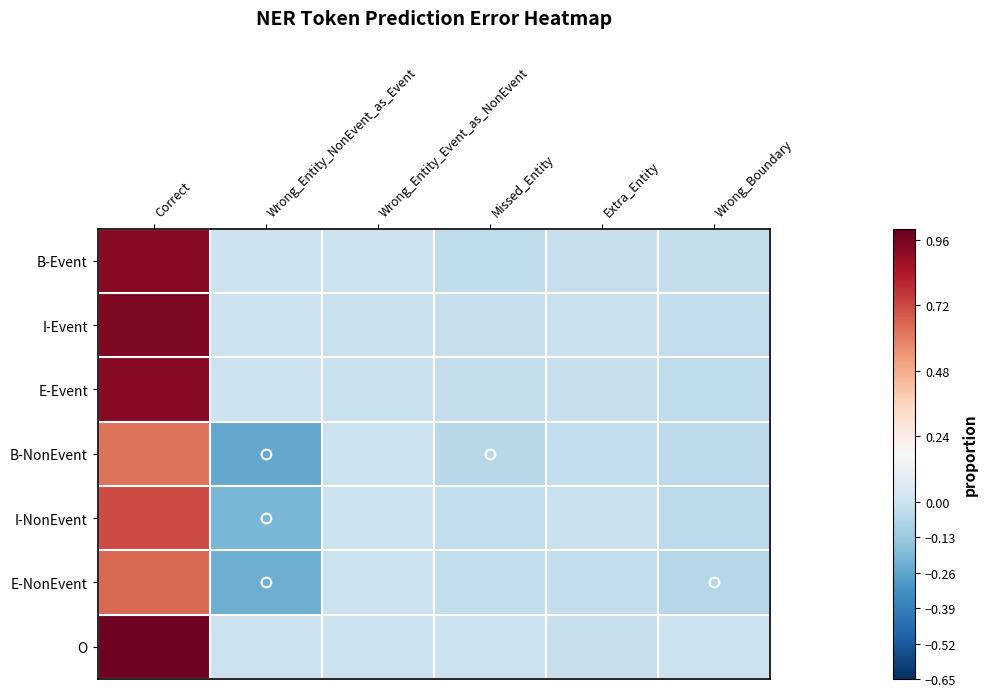

How many data points does each series have?

6